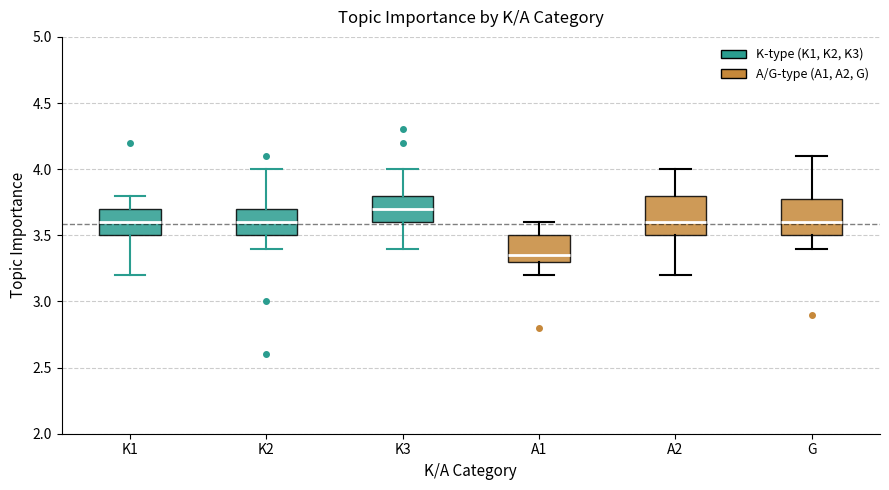

Which box's median line is the highest?

K3